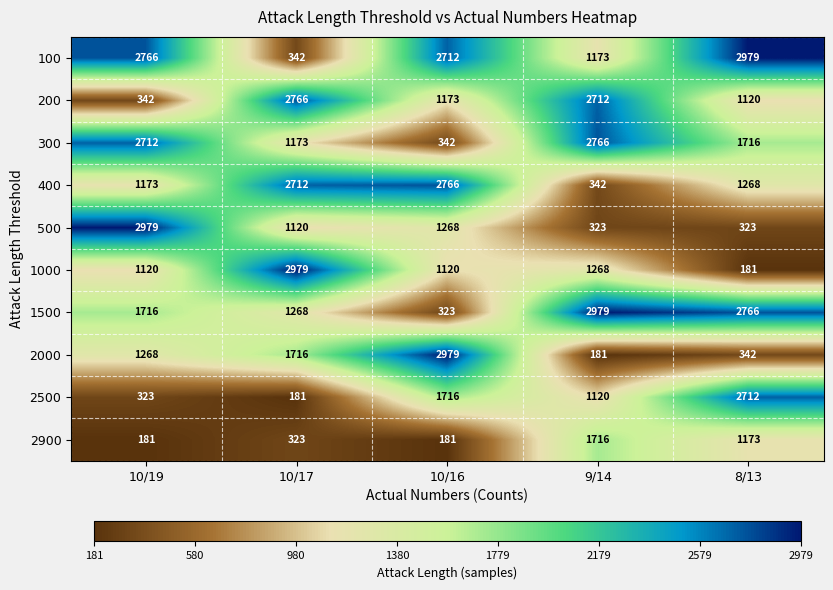

Read the 300 value at 10/16.

342